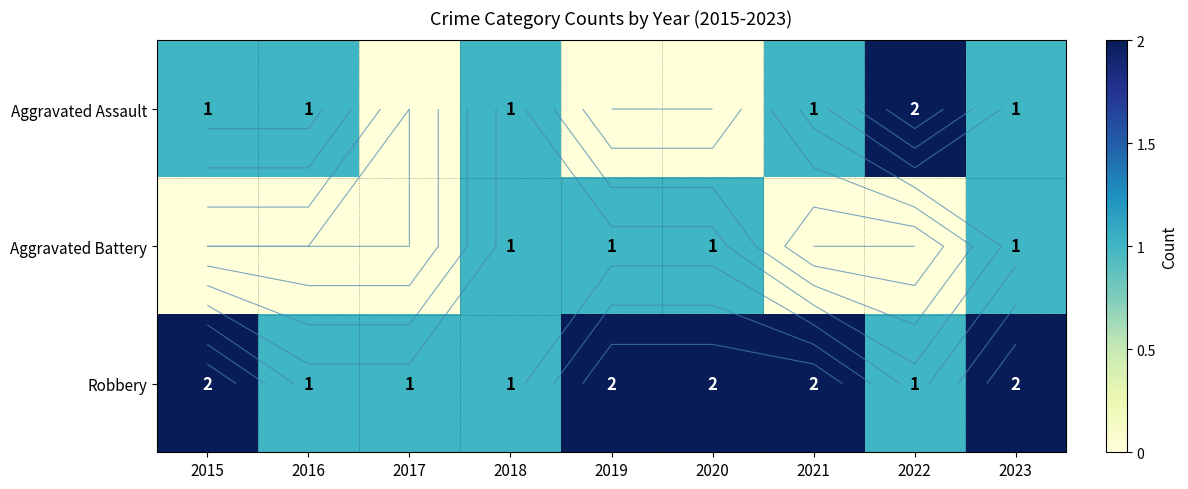

Is it true that Aggravated Battery equals 1 at 2016?

False